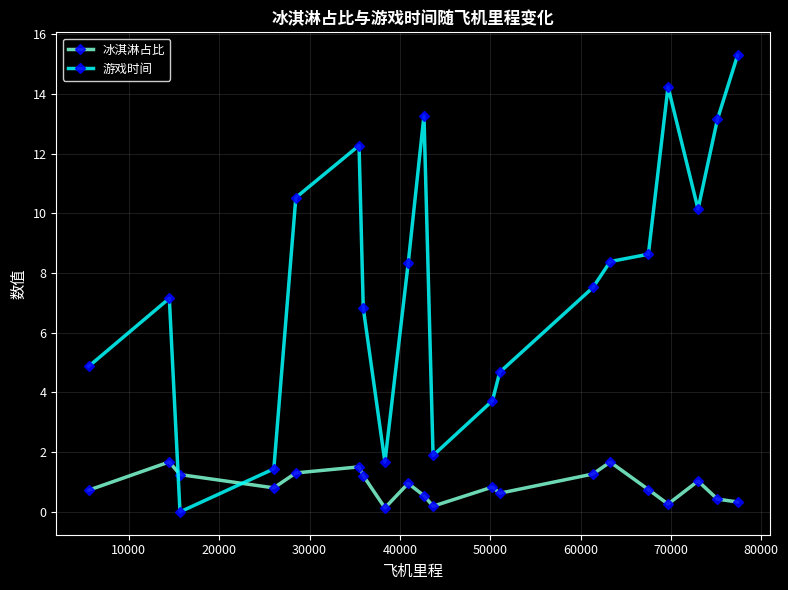

What is the difference between the second highest and second lowest values in the 游戏时间 series?

12.8